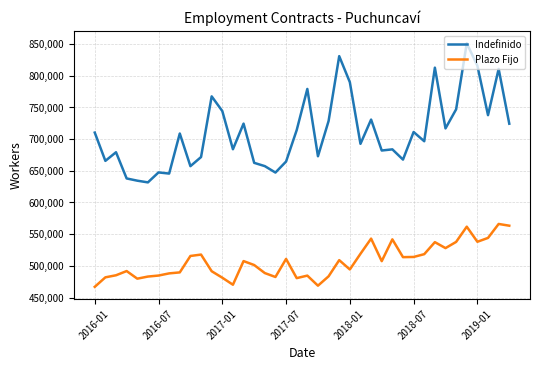

True or false: Plazo Fijo and Indefinido intersect in this chart.

False